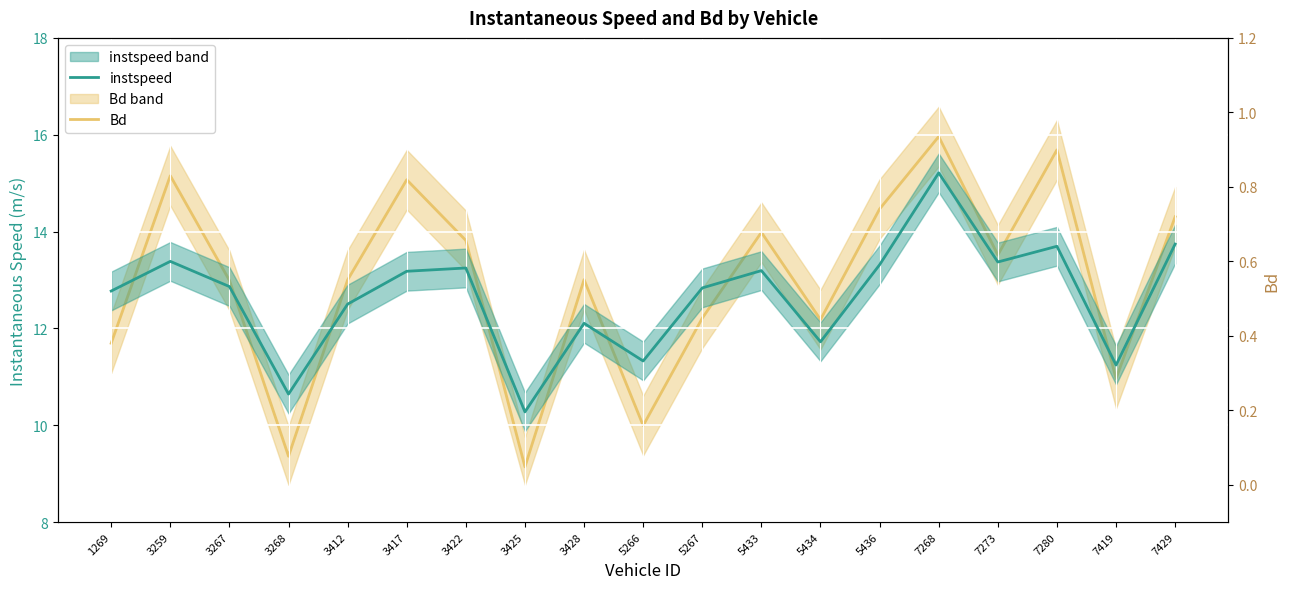

True or false: instspeed and Bd intersect in this chart.

False